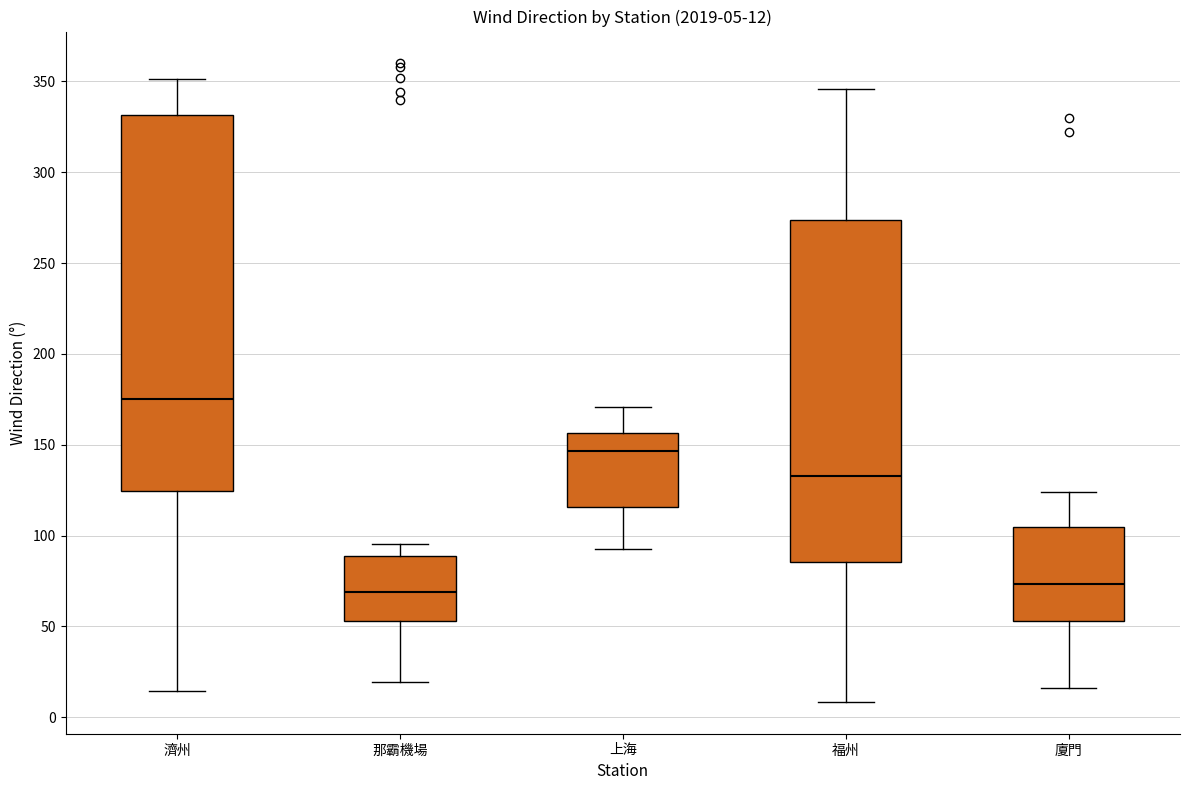

Which box's median line is the highest?

濟州